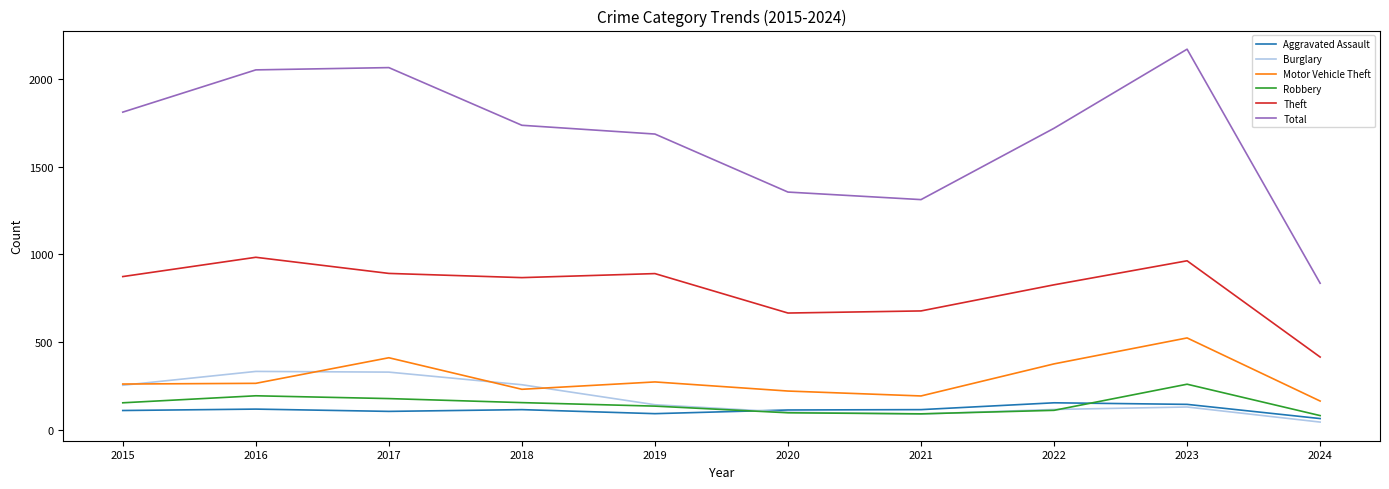

What is the difference between the highest and lowest values at 2022?

1609